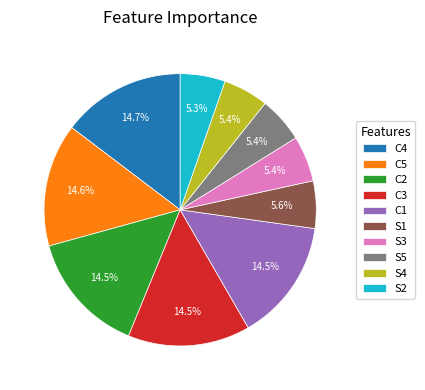

How many segments does this pie chart have?

10